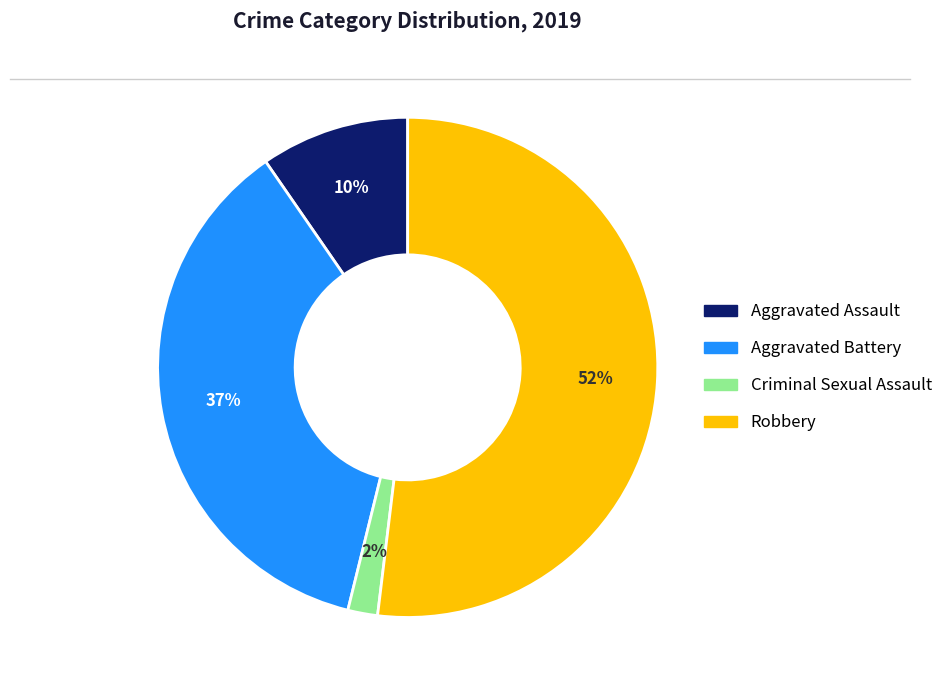

Which category has the smallest portion of the pie?

Criminal Sexual Assault